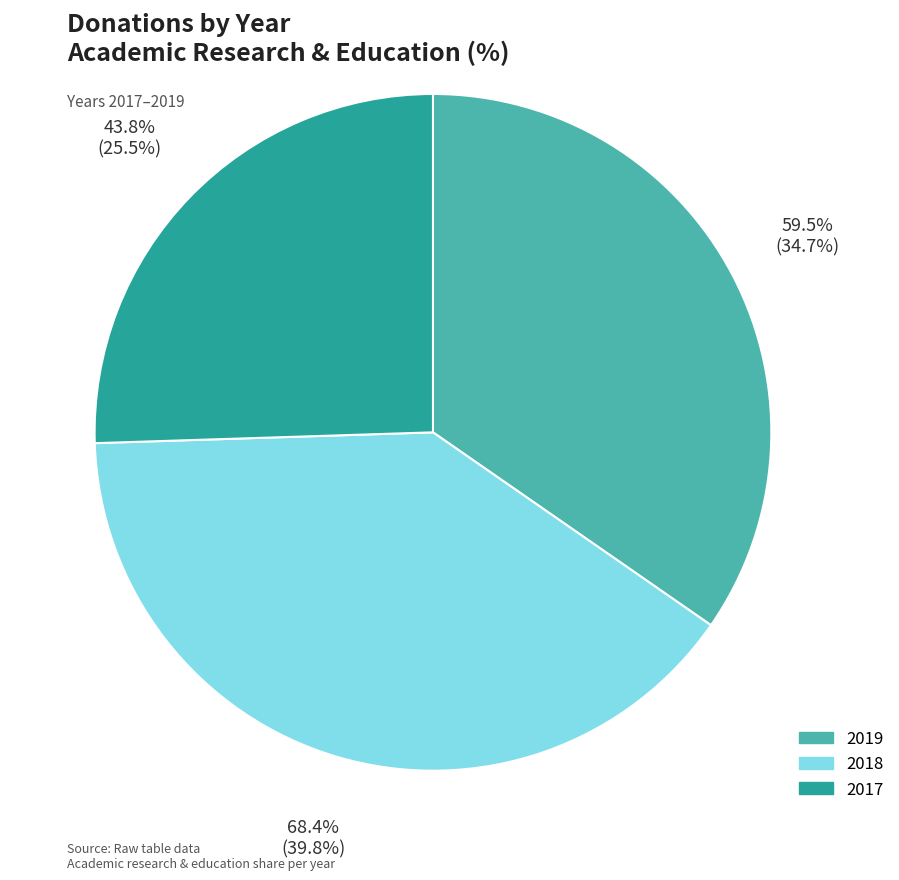

How many segments does this pie chart have?

3